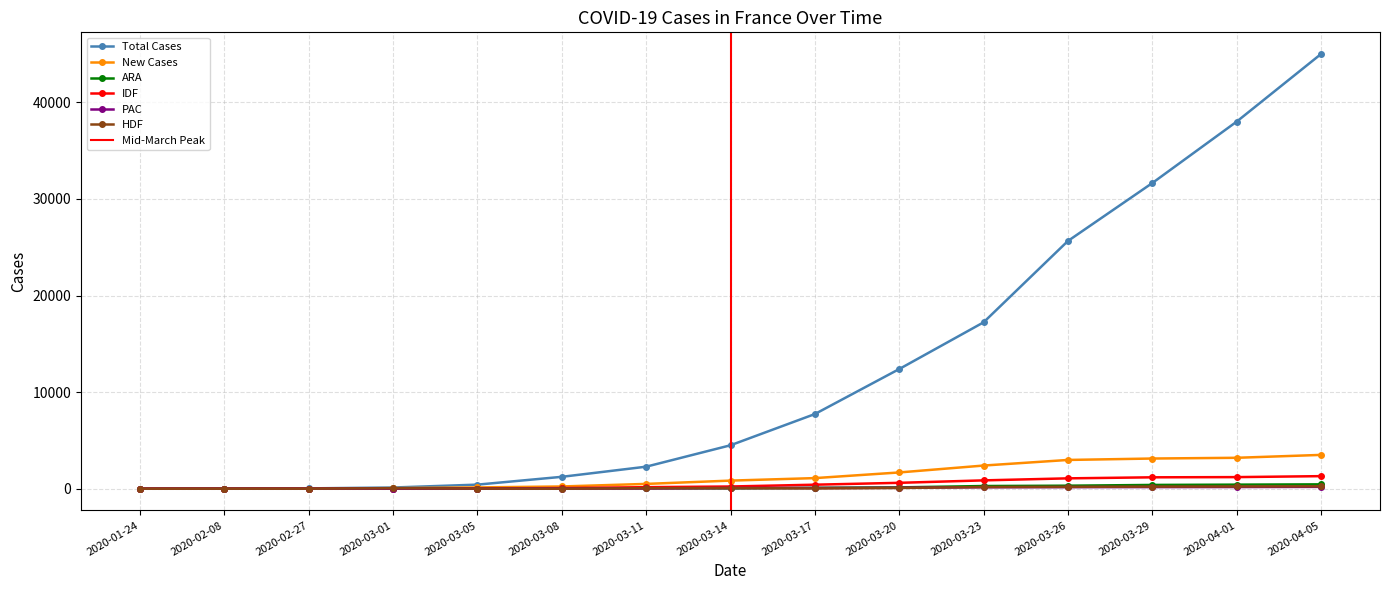

Which series has the largest total across all categories?

Total Cases